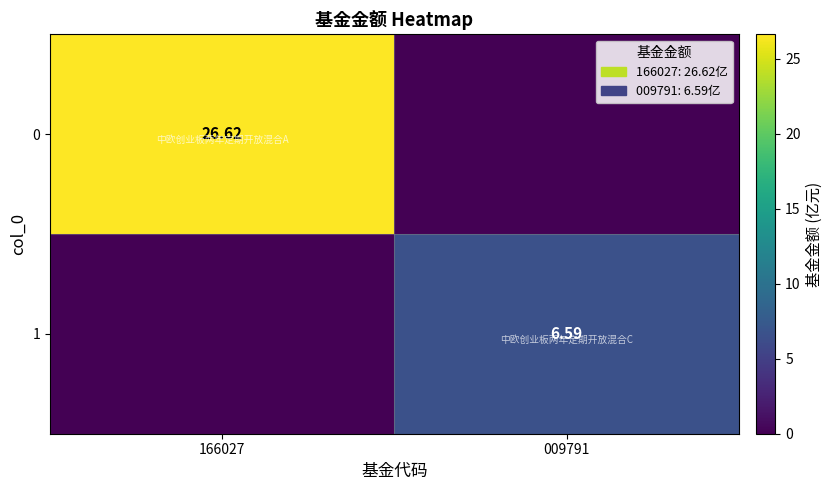

List the series in order of their overall mean, lowest first.

1, 0